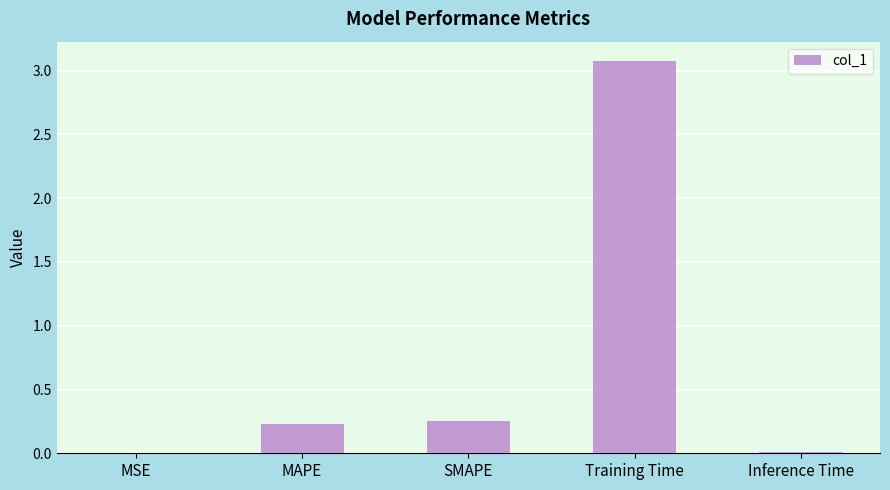

What is the maximum value shown in the chart?

3.1